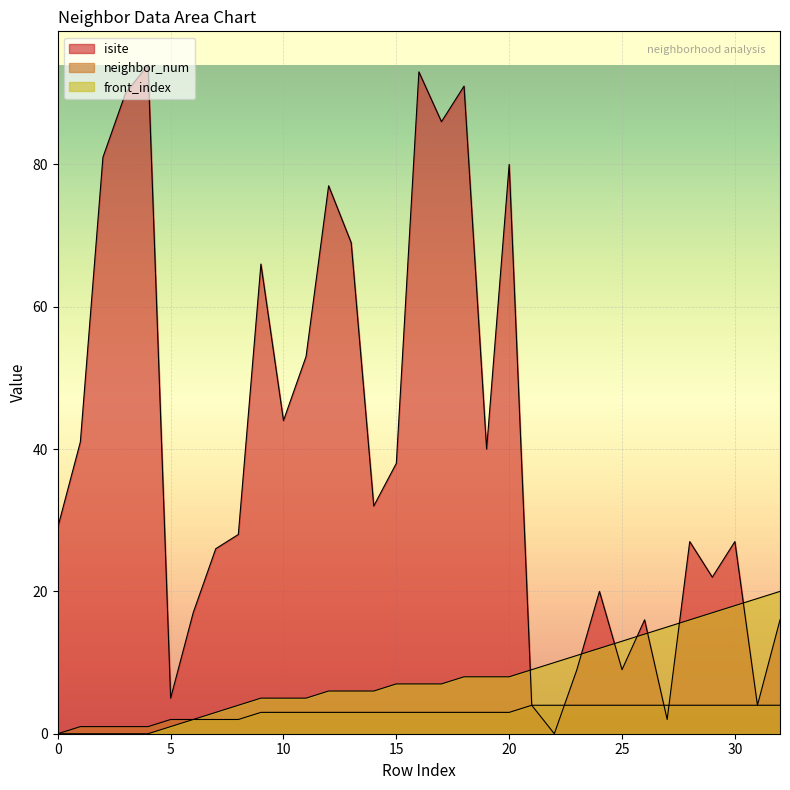

The value of isite at 0 is 46. True or false?

False